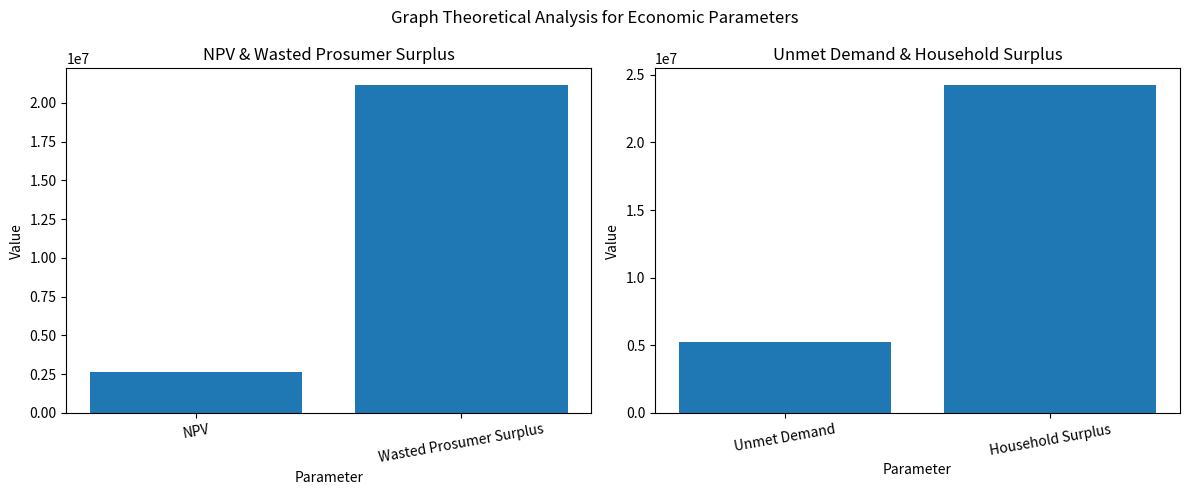

The chart shows a value of 37645959.7 at Household Surplus. True or false?

False